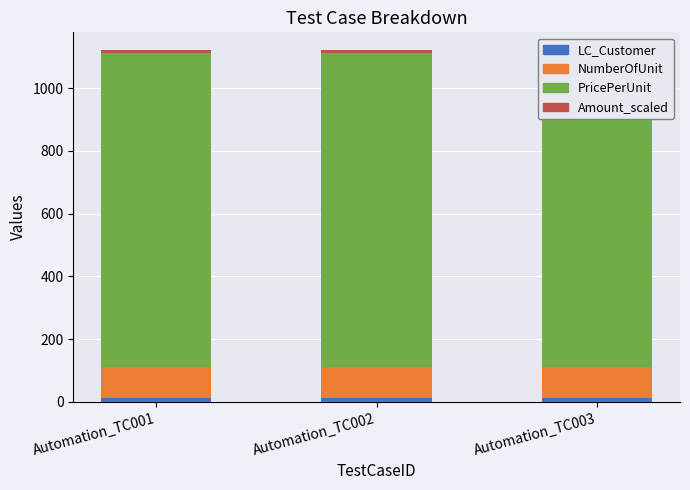

What is the value of the NumberOfUnit bar at the 2nd from the left?

100